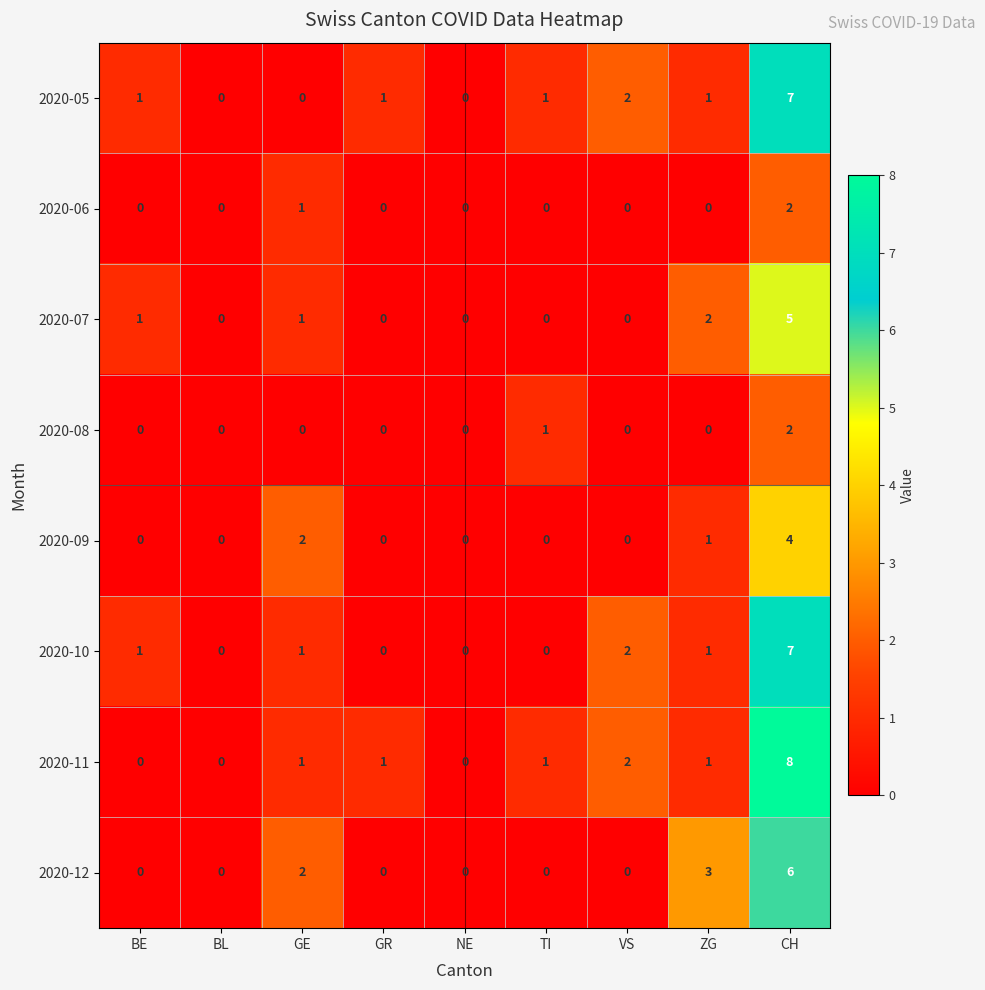

Count the 2020-10 values in the range 0 to 1.

7